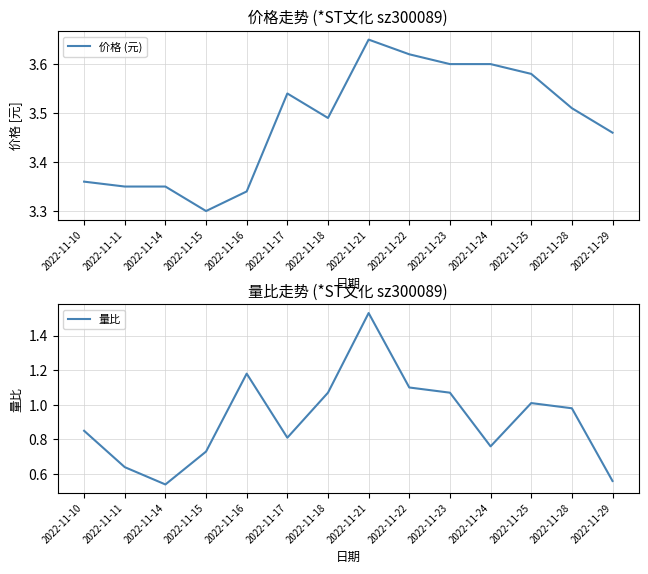

What is the highest value of the 量比 series?

1.5